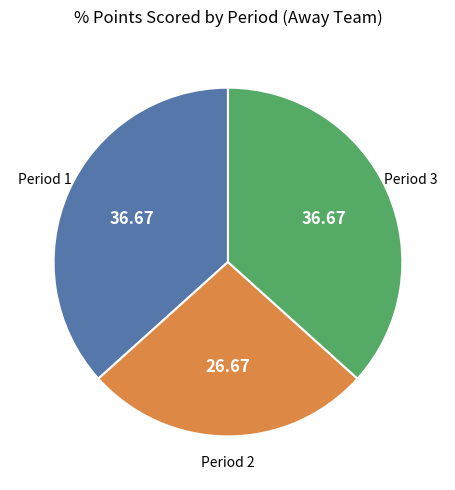

Does any single category account for the majority?

No